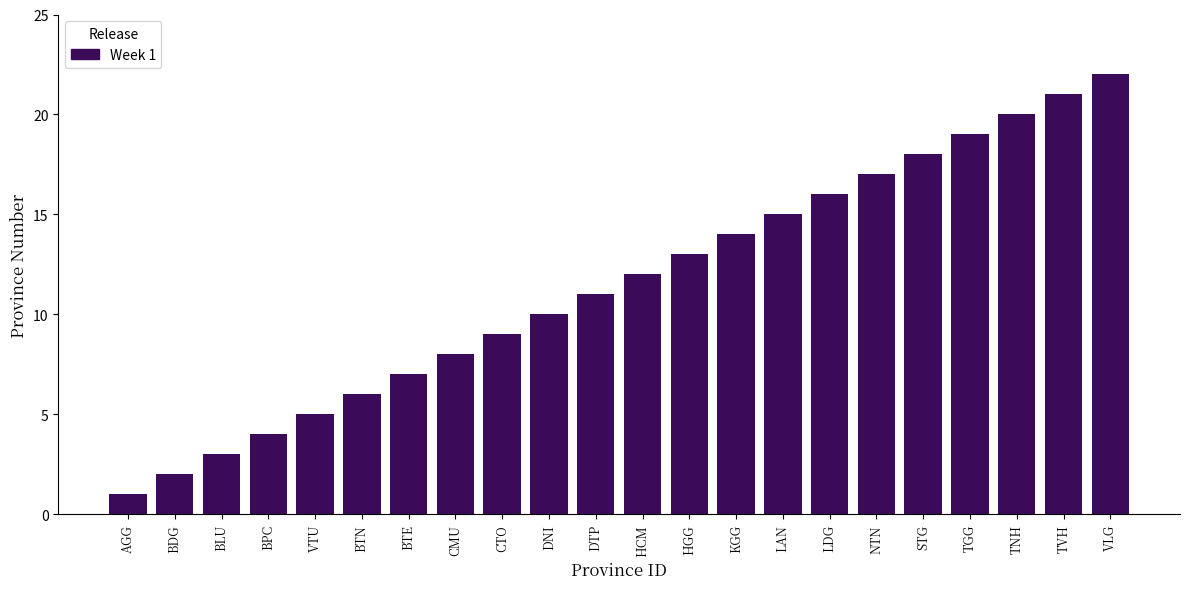

What position from the right is CMU?

15